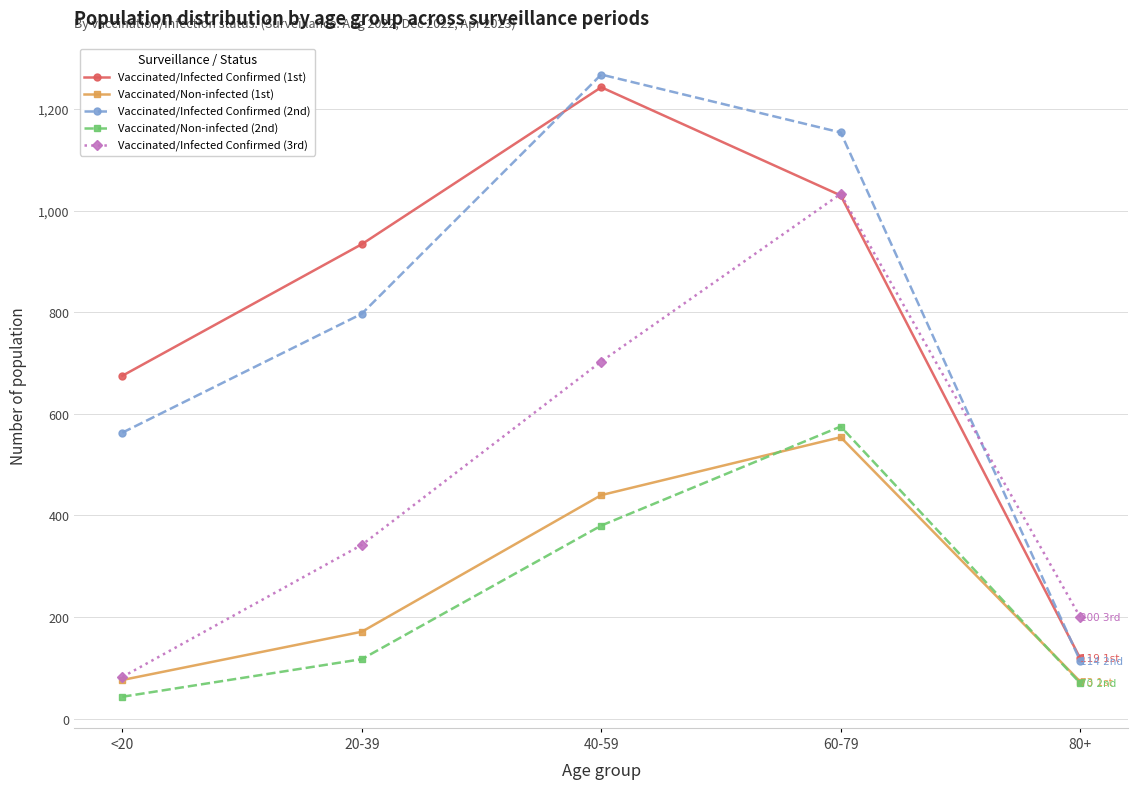

List the labels in order of Vaccinated/Non-infected (2nd) value, largest first.

60-79, 40-59, 20-39, 80+, <20